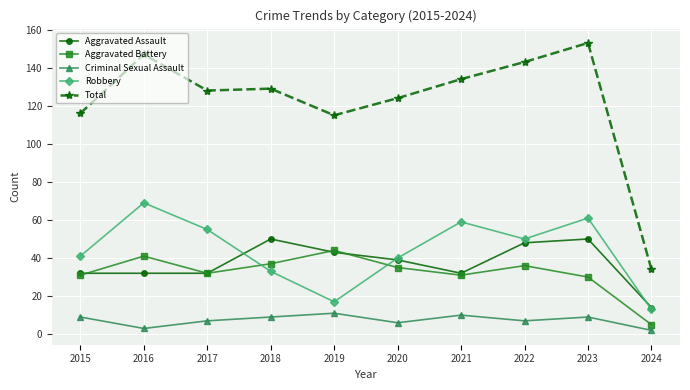

Read the Robbery value at 2018, to the nearest 10.

30